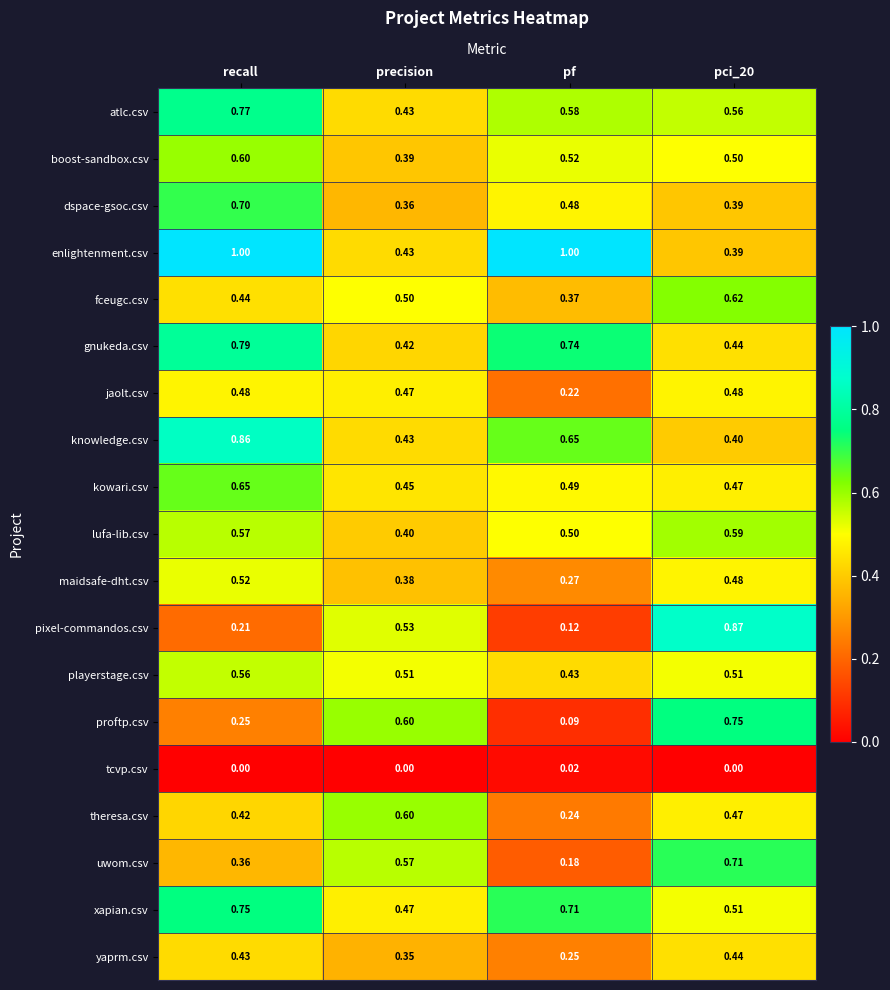

At which category is the sum across all series the highest?

recall